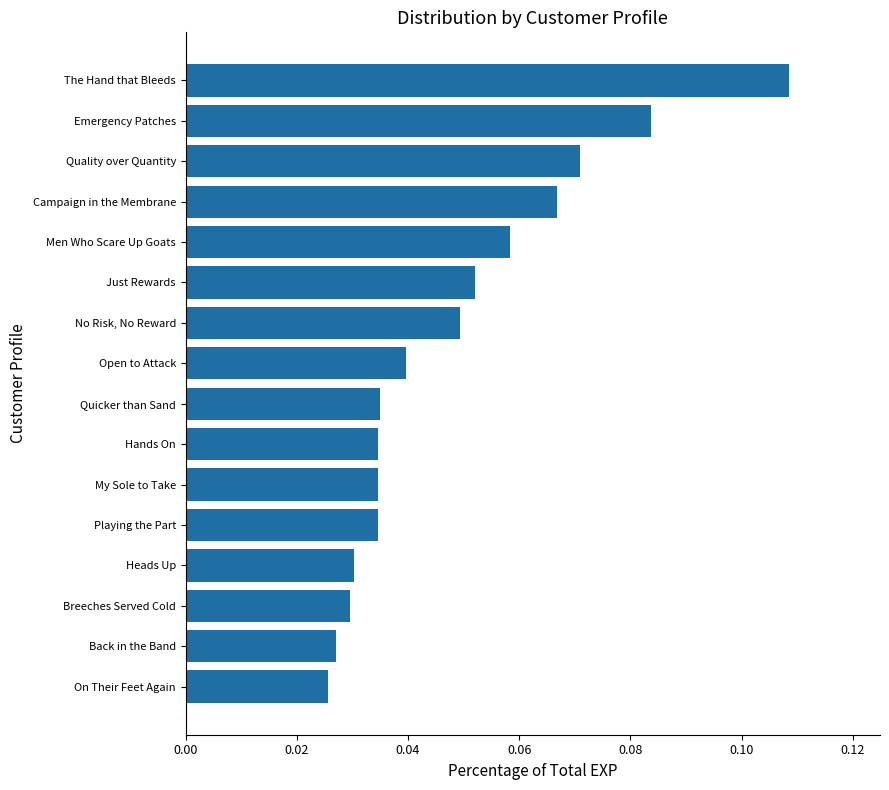

Between Just Rewards and The Hand that Bleeds, which is larger?

The Hand that Bleeds